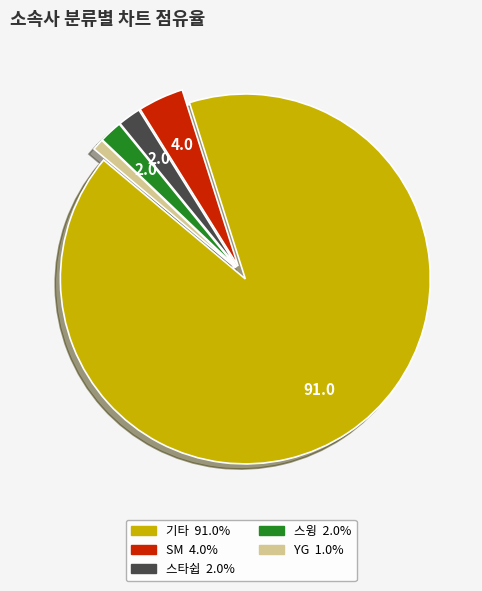

Is there a majority slice in this chart?

Yes